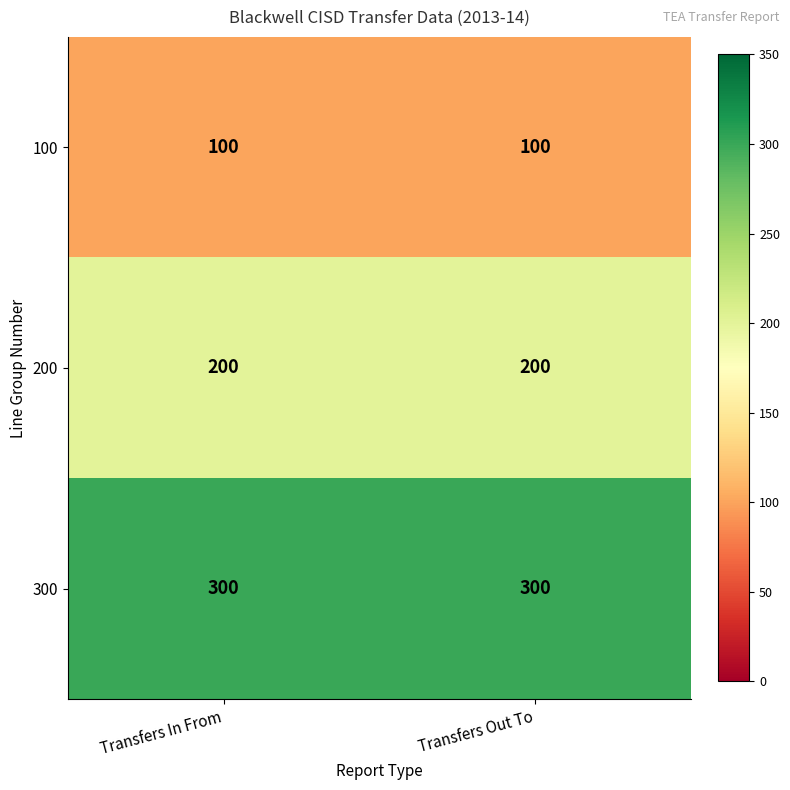

What is the minimum value for 100?

100